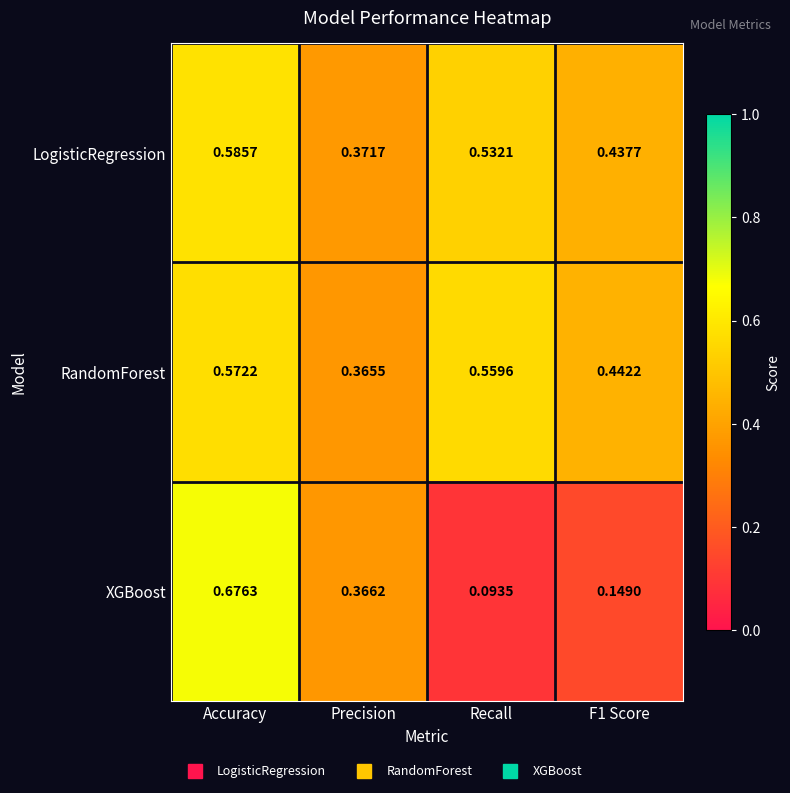

Which series has the widest spread of values?

XGBoost